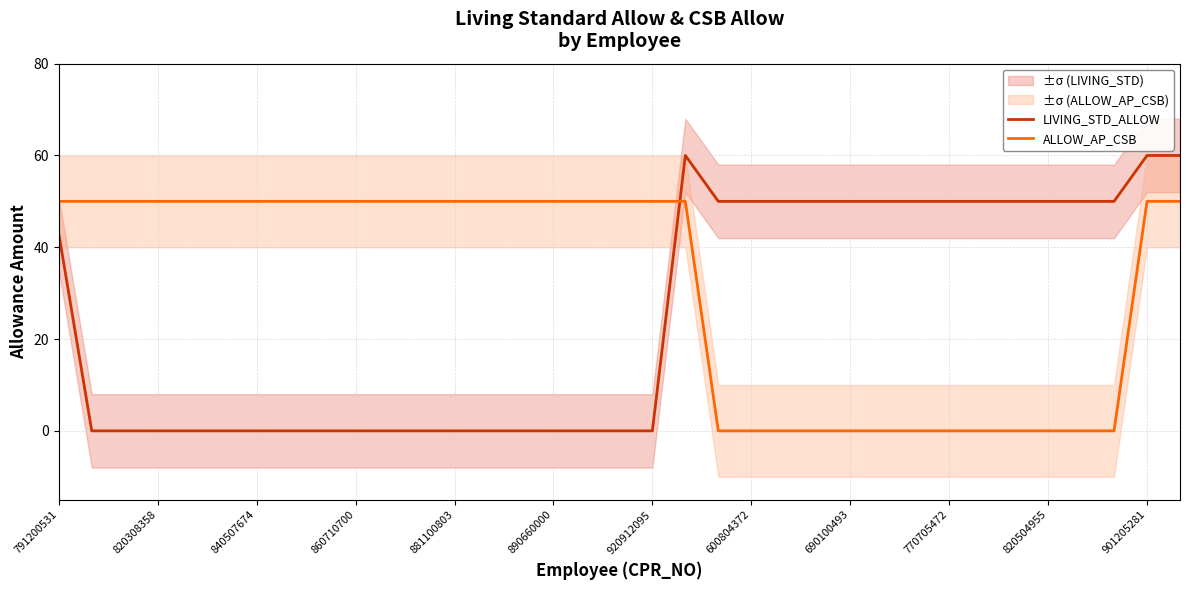

True or false: LIVING_STD_ALLOW and ALLOW_AP_CSB intersect in this chart.

True